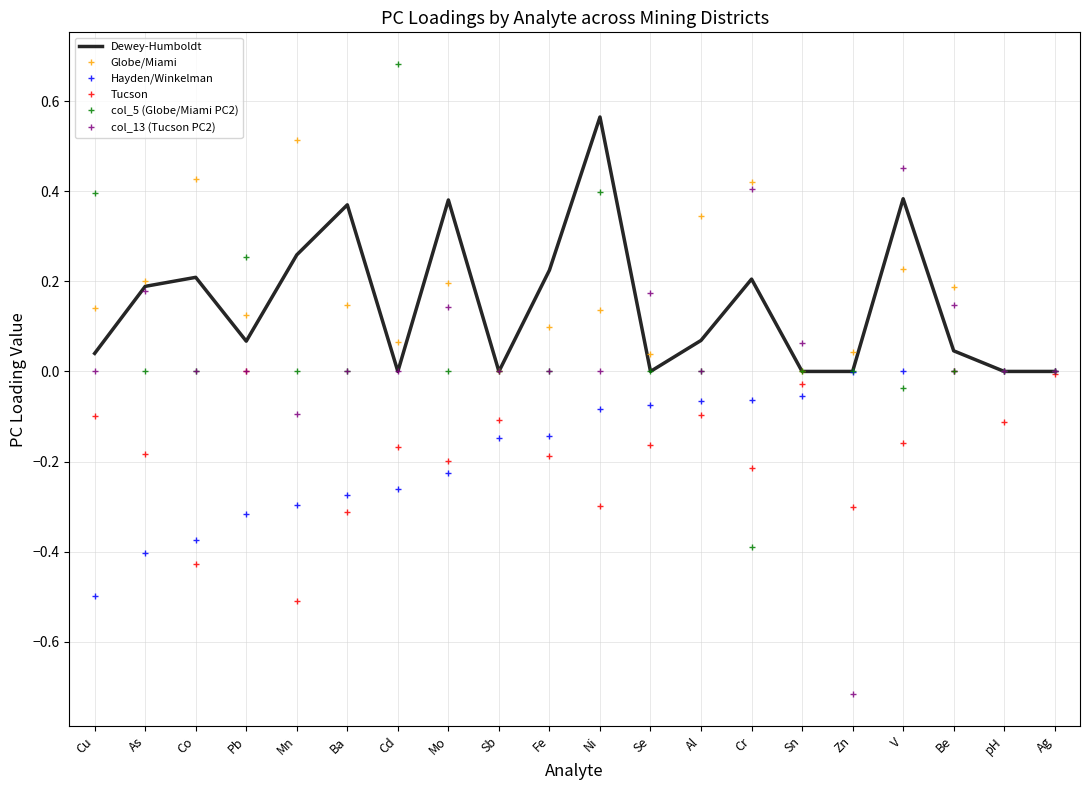

At which label does Dewey-Humboldt reach its peak?

Ni